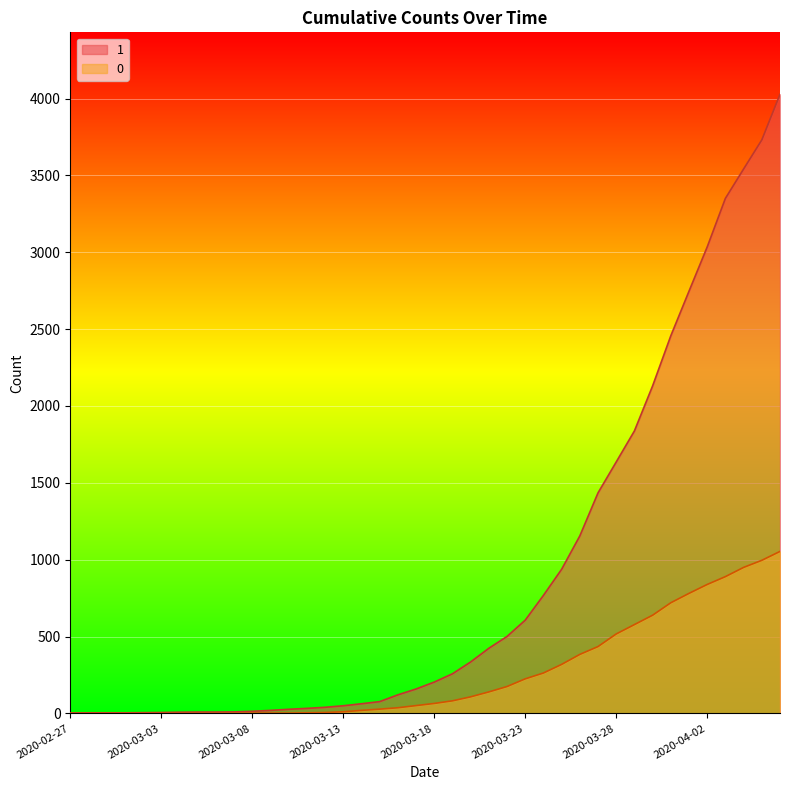

Which has a higher value, 2020-03-08 or 2020-03-01?

2020-03-08